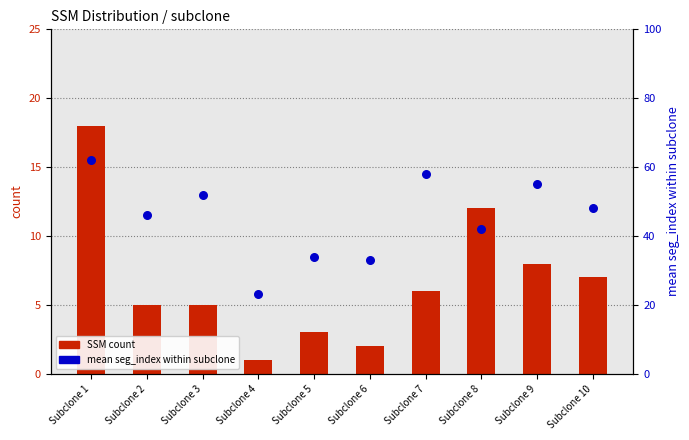

What are all the series names shown in the legend?

SSM count, mean seg_index within subclone